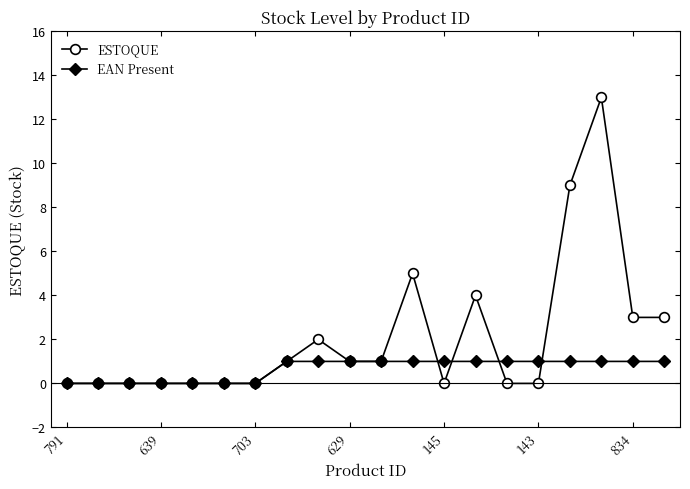

True or false: EAN Present and ESTOQUE intersect in this chart.

True